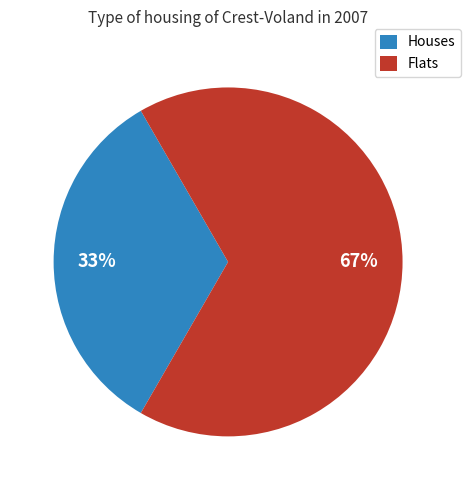

To the nearest percent, what is the average slice percentage?

50%